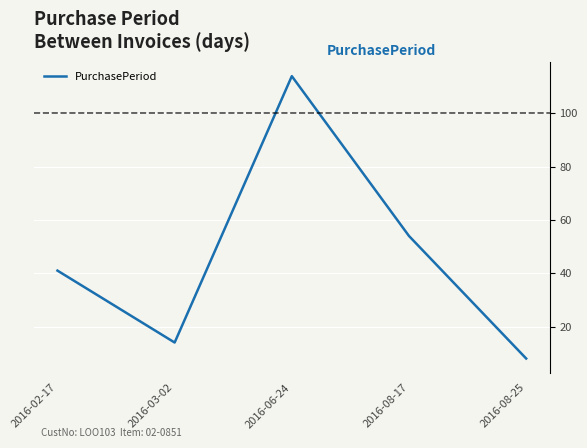

What is the ratio of the value at 2016-08-25 to the value at 2016-08-17?

0.1